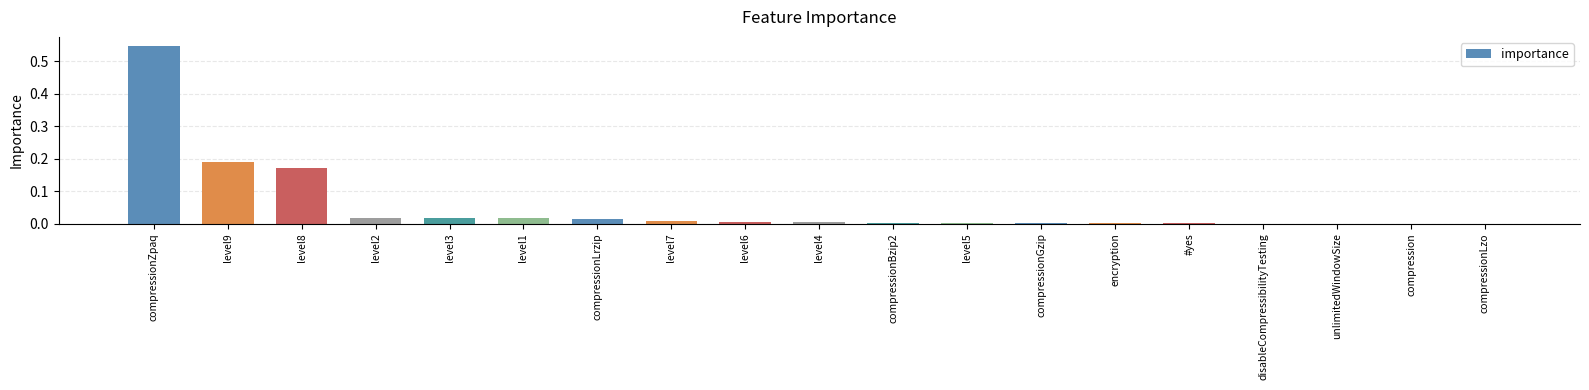

True or false: the data shows 0.0 at level3.

True